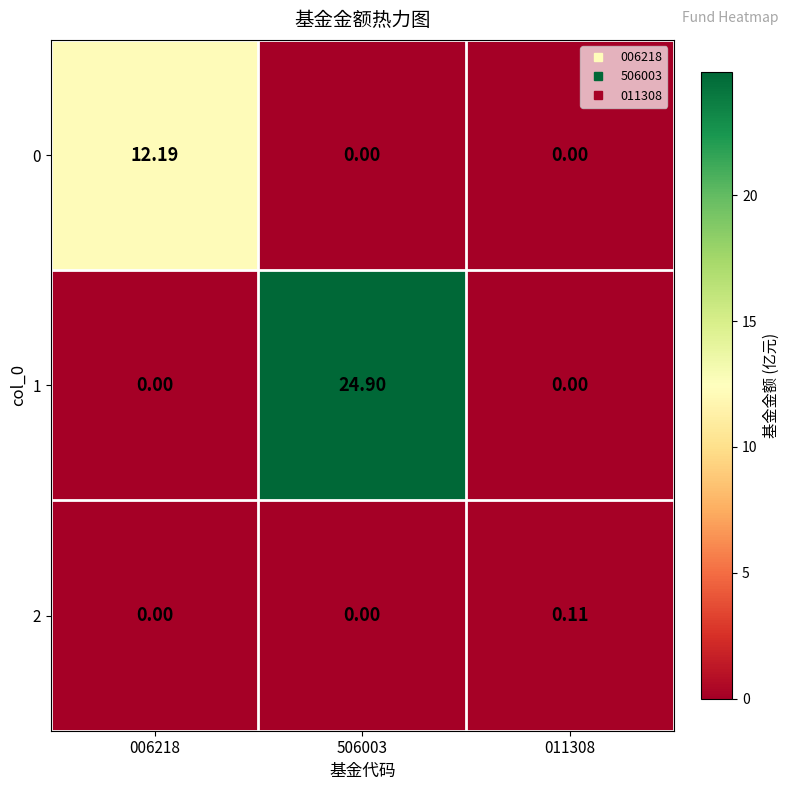

Is the value of 1 at 506003 greater than the value of 0 at 011308?

Yes